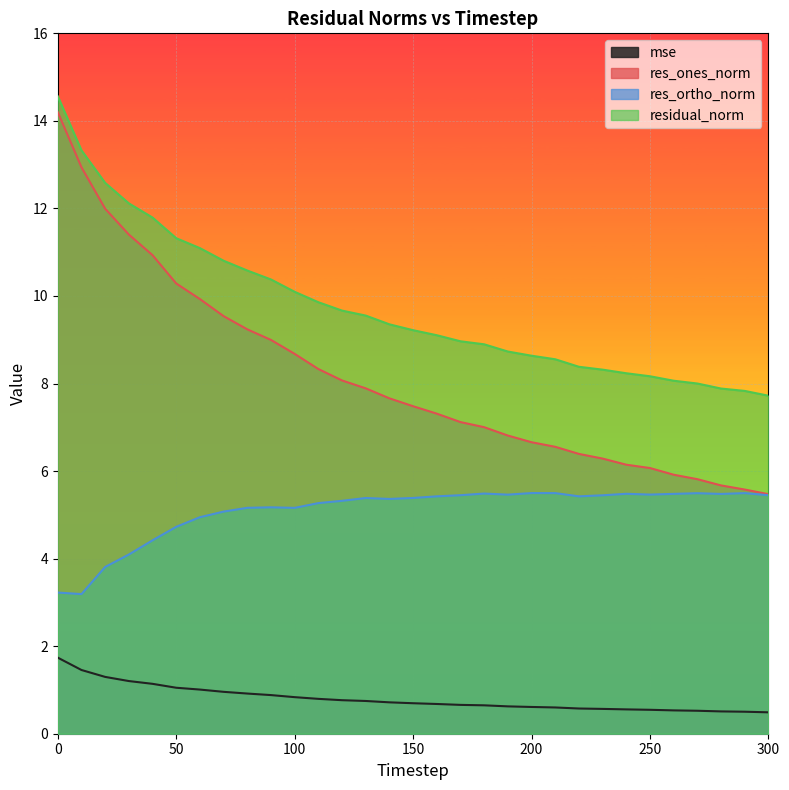

Is it true that res_ortho_norm equals 3.8 at 20?

True